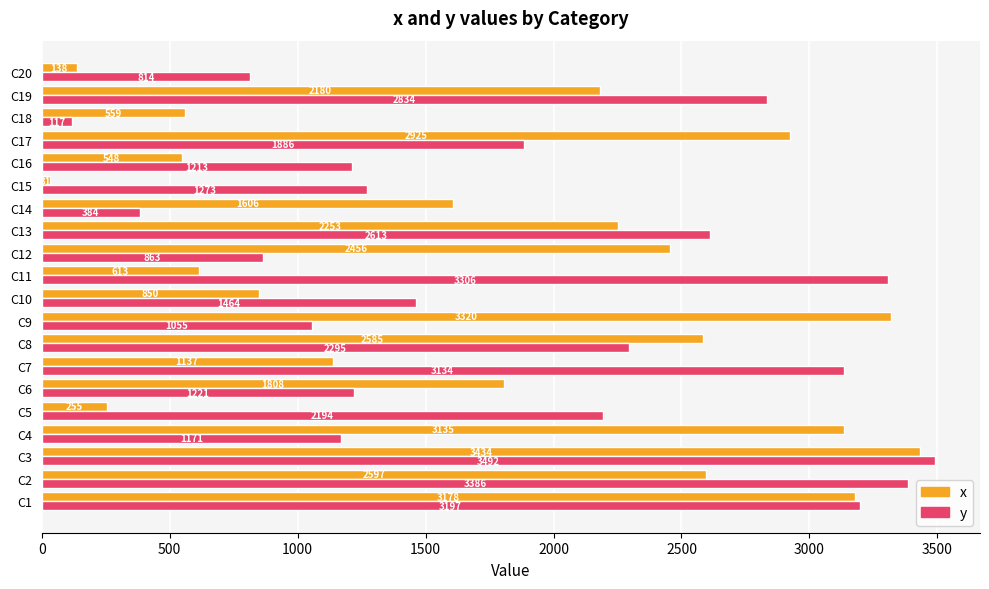

Which label corresponds to the smallest value in the chart?

C15